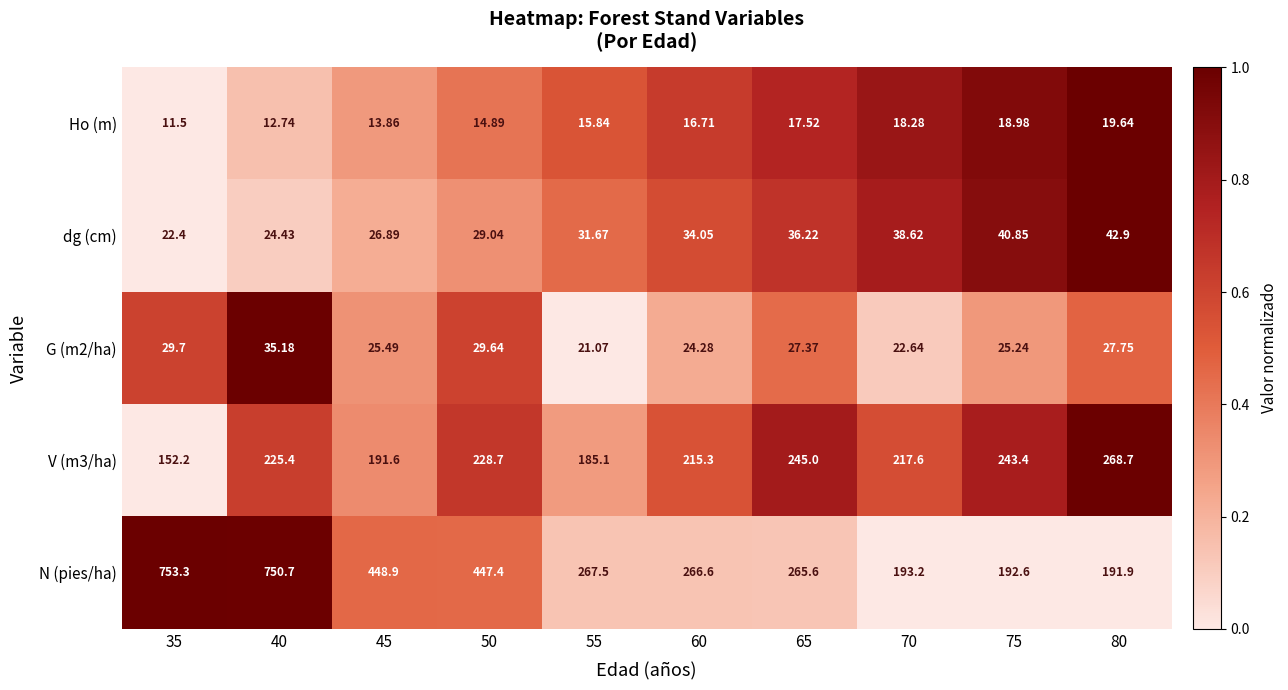

Which series has the largest total across all categories?

N (pies/ha)